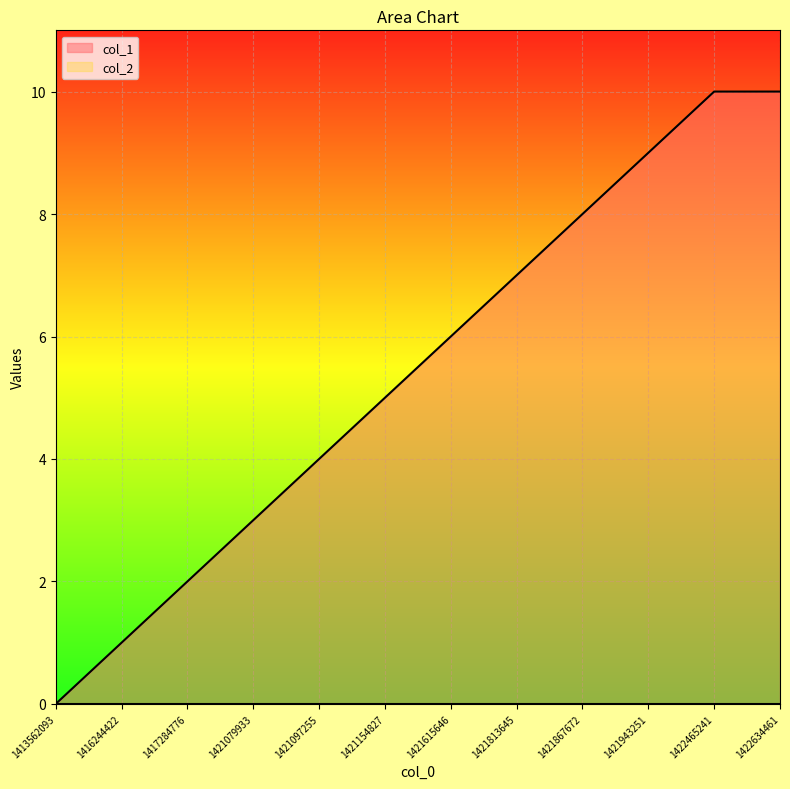

Reading left to right, transcribe all the data shown in this chart.

1413562093=0	1416244422=1	1417284776=2	1421079933=3	1421097255=4	1421154827=5	1421615646=6	1421813645=7	1421867672=8	1421943251=9	1422465241=10	1422634461=10